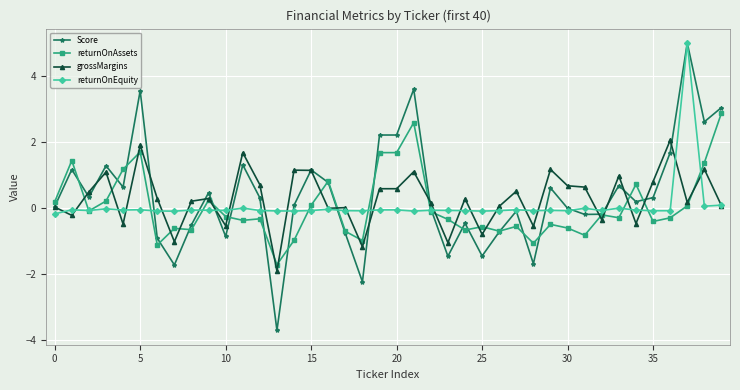

Which series has the widest spread of values?

Score